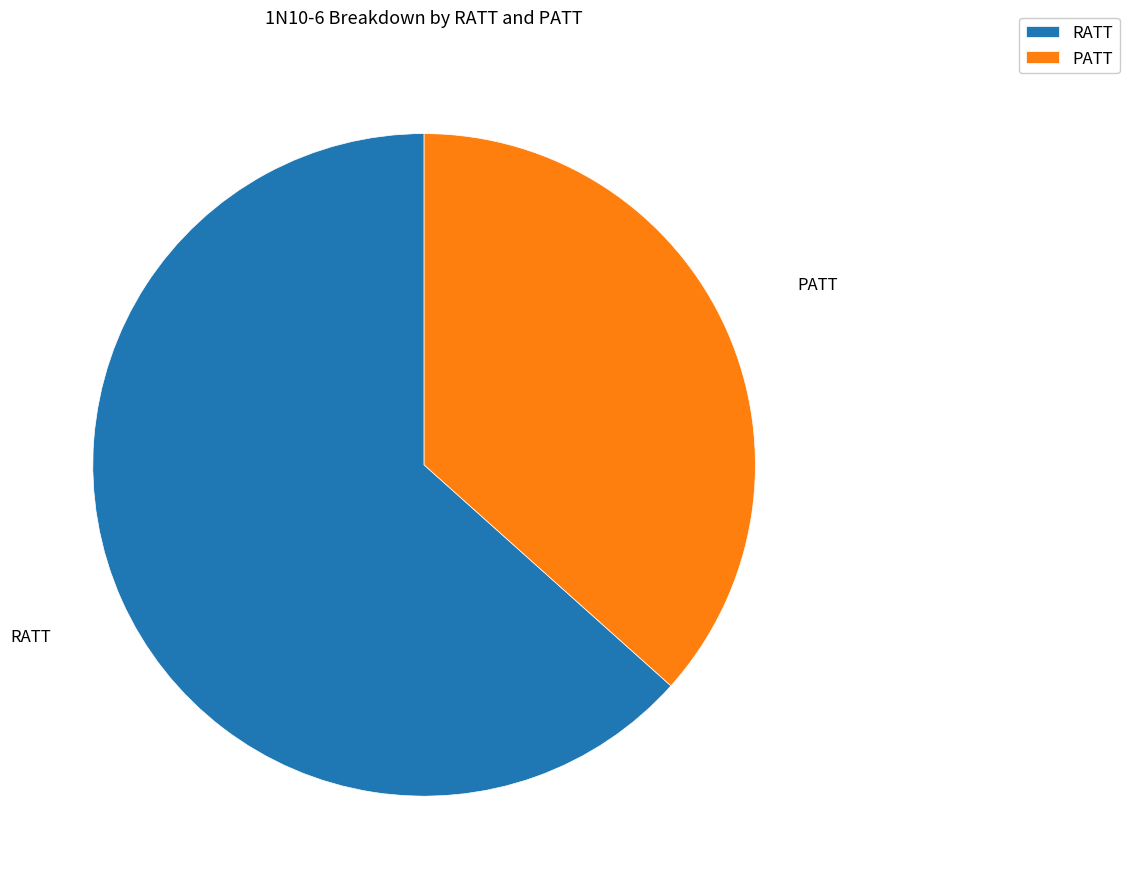

Approximately how many times larger is the value at PATT compared to RATT?

0.6